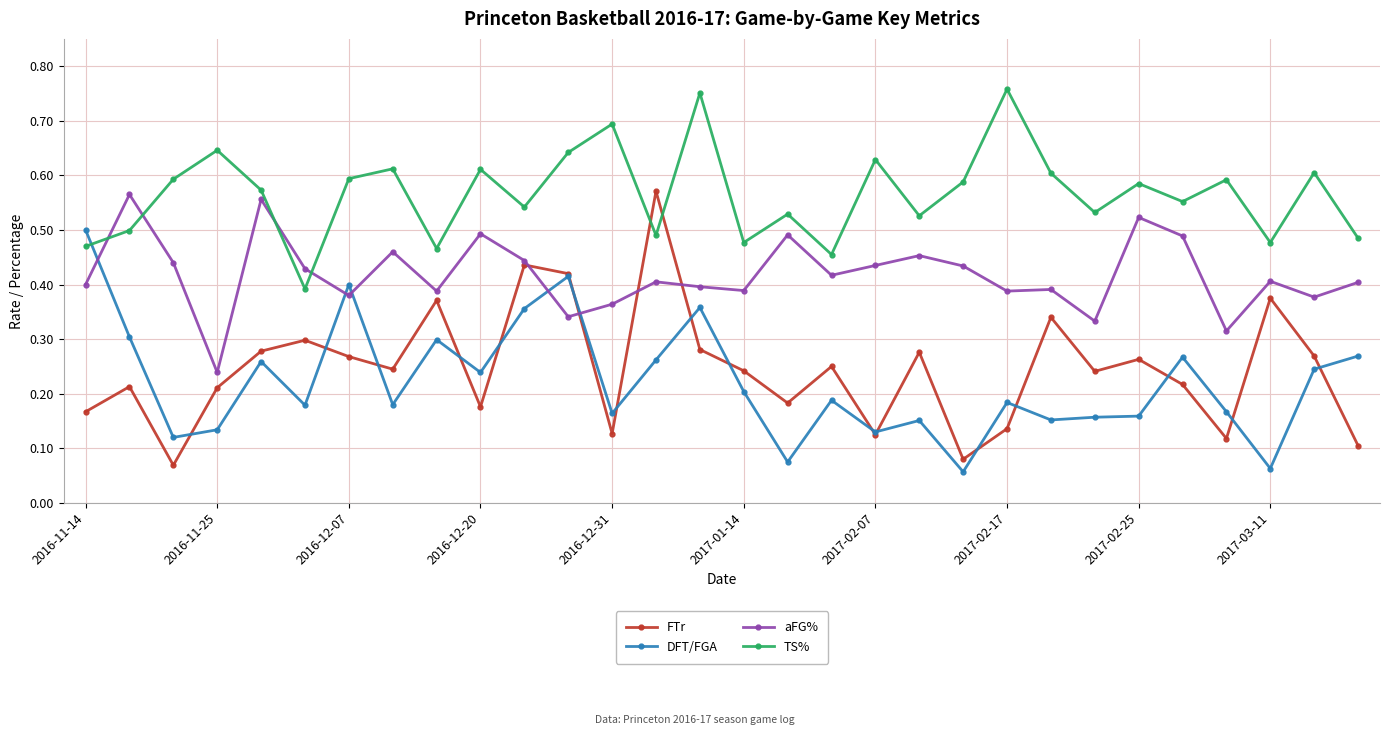

Which series ends up on top after the final intersection of TS% and DFT/FGA?

TS%